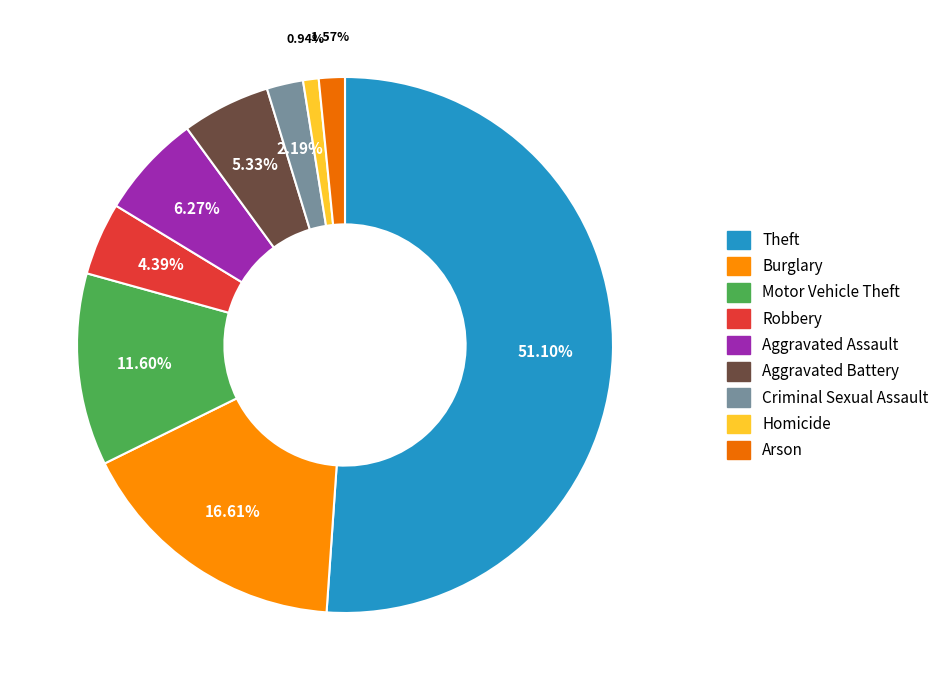

What is the total percentage of Theft and Burglary?

67.7%